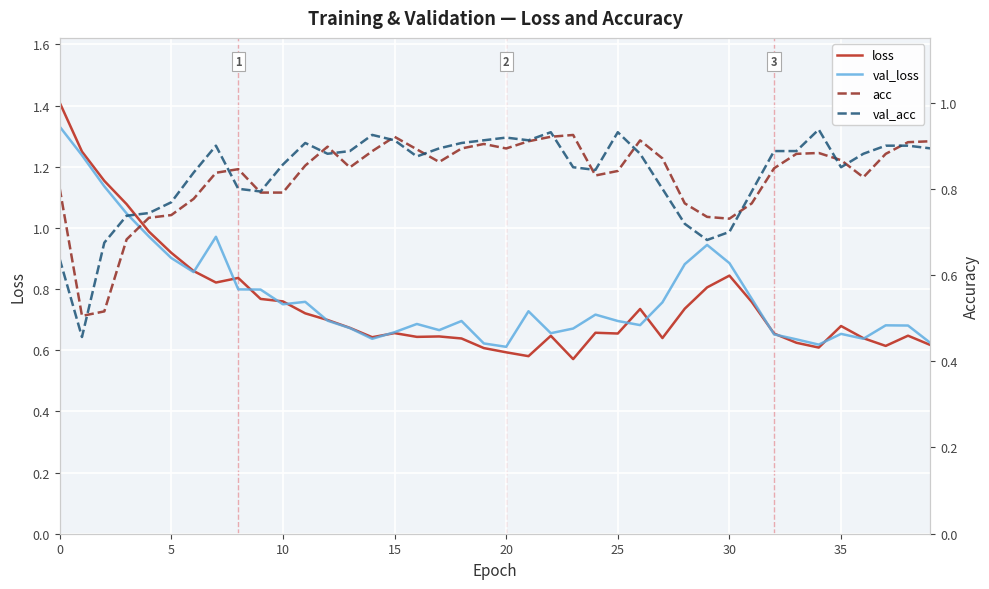

Which series has the largest total across all categories?

val_acc